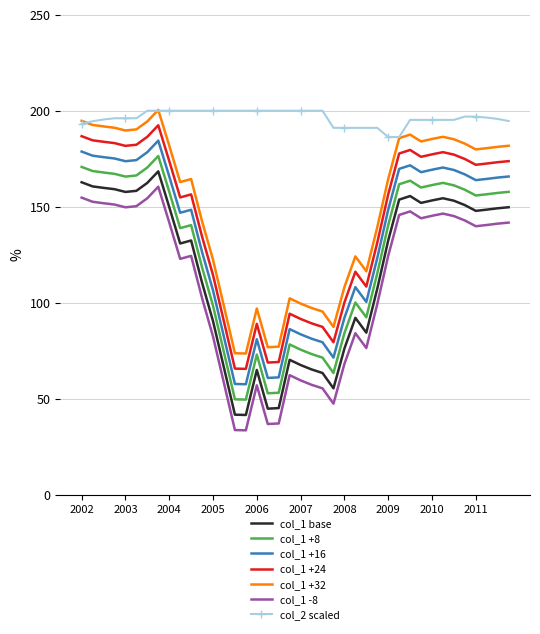

Which series has the largest total across all categories?

col_2 scaled